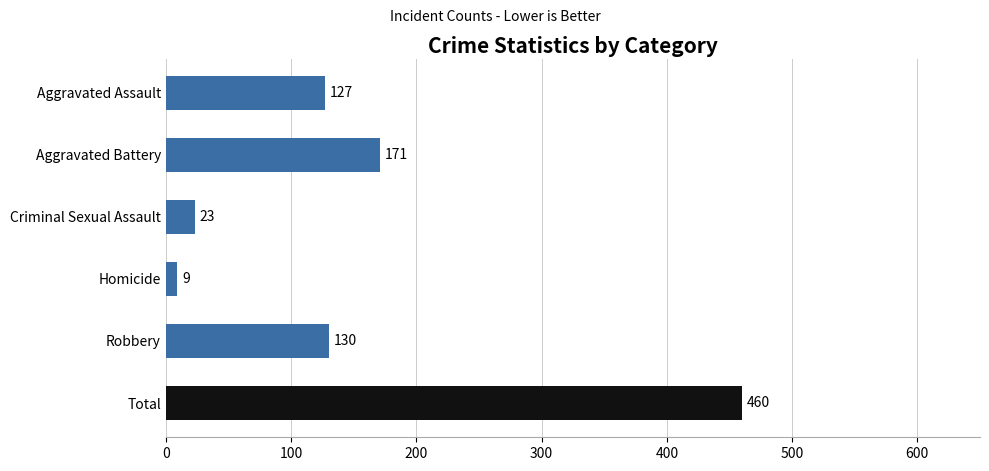

What is the maximum value shown in the chart?

460